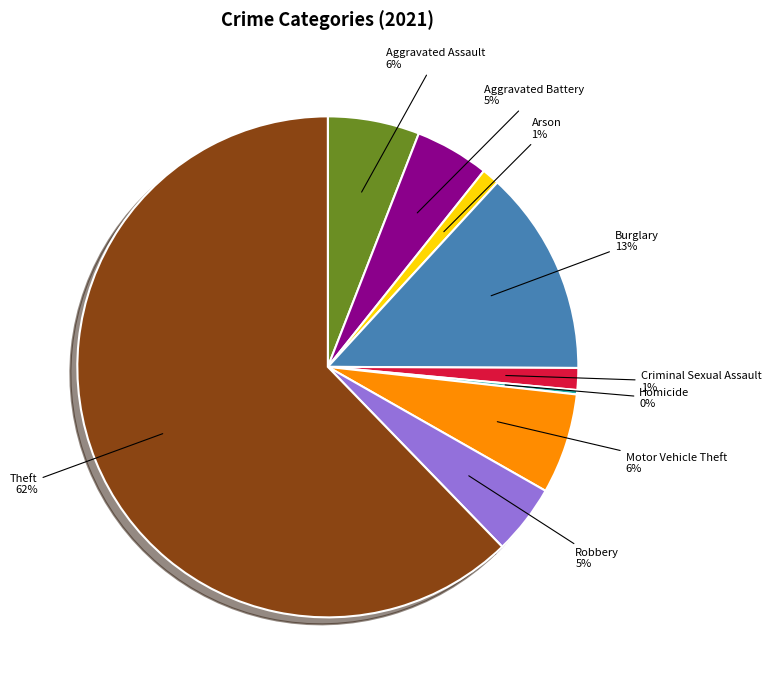

Is the sum of Robbery and Burglary greater than half?

No